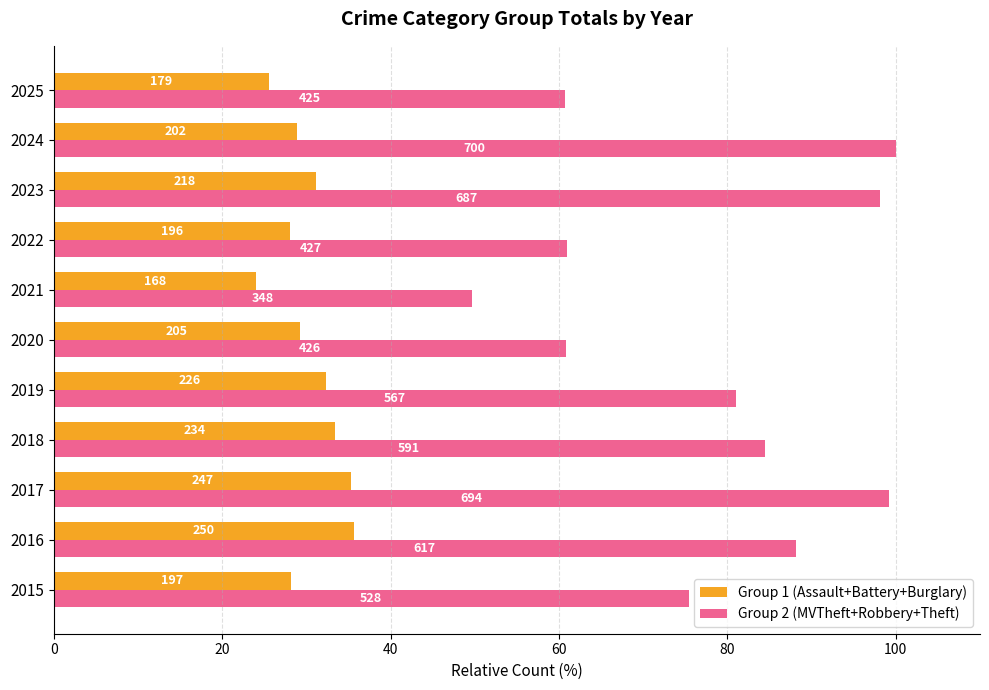

What are all the series names shown in the legend?

Group 1 (Assault+Battery+Burglary), Group 2 (MVTheft+Robbery+Theft)